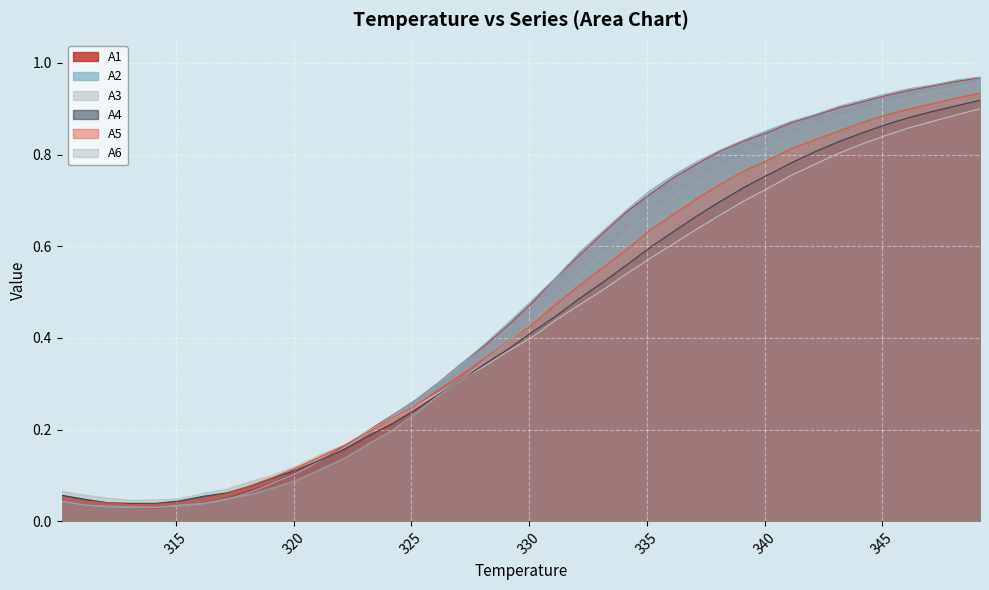

The A6 series shows 0.9 at 345.15. True or false?

True